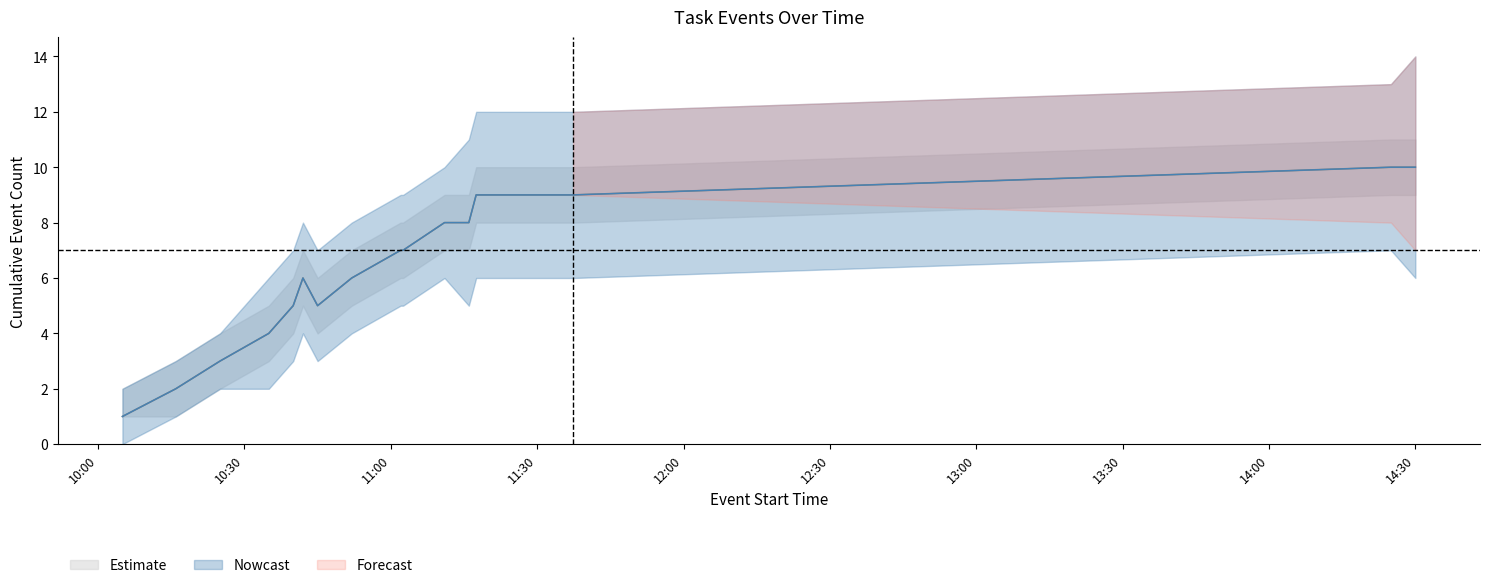

True or false: Estimate_upper has a value of 6 at 2014-11-20 10:45:00.

True